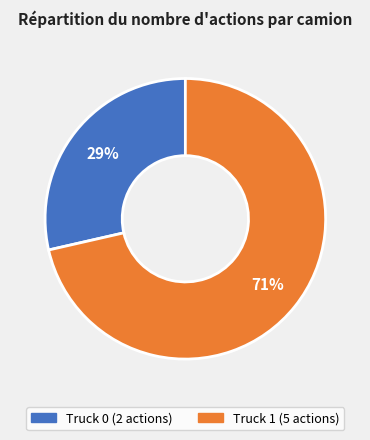

How many segments does this pie chart have?

2